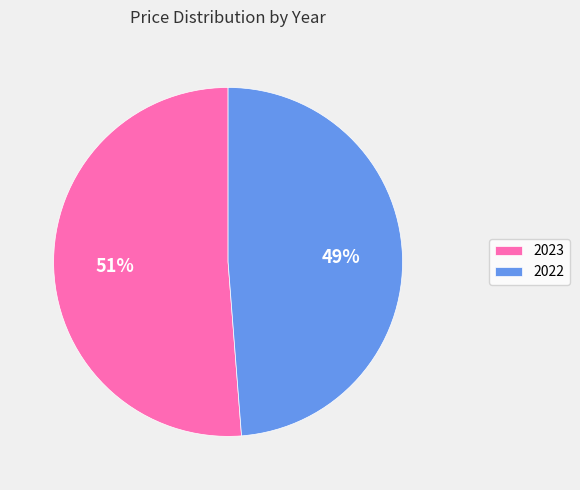

Does 2023 account for over 50% of the chart?

Yes